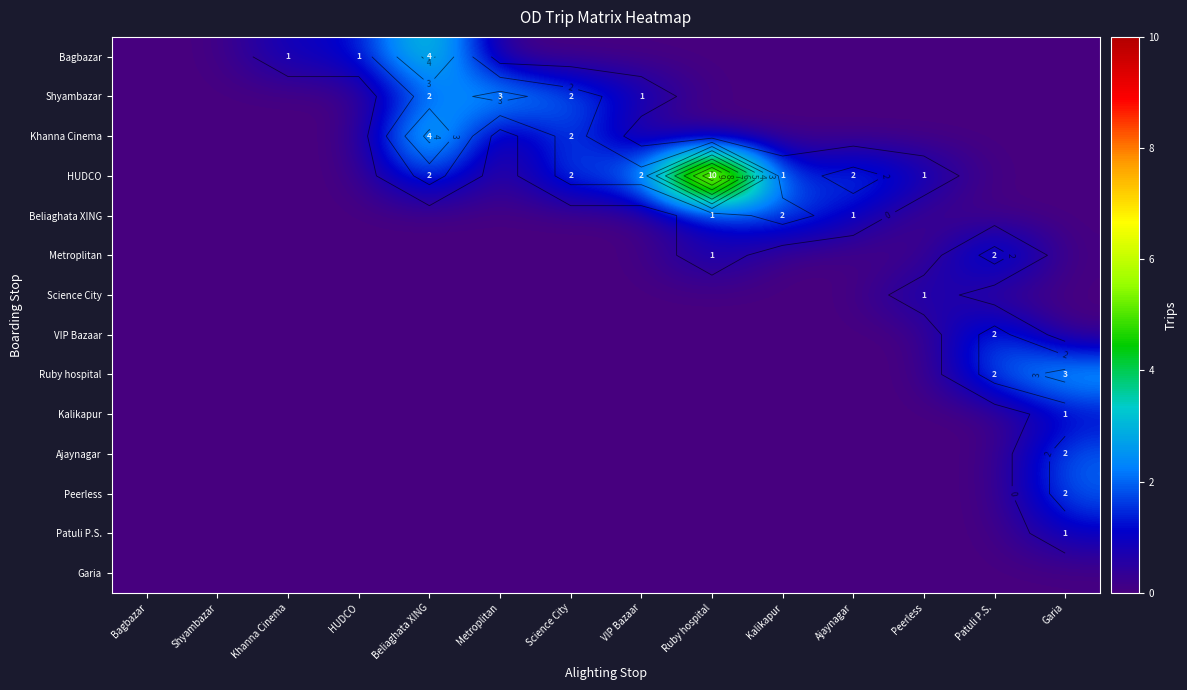

At which label does Khanna Cinema reach its minimum?

Bagbazar